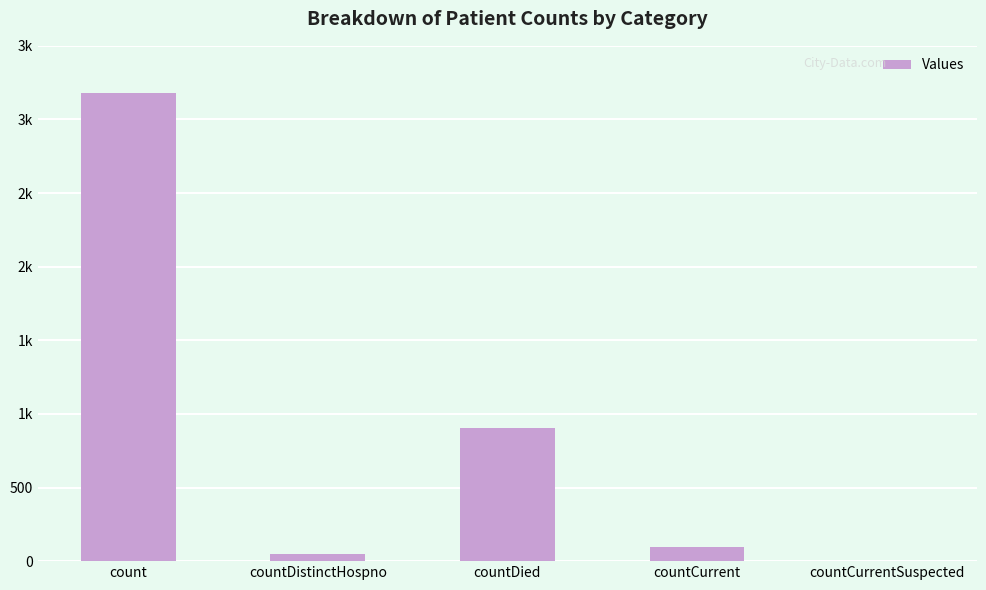

At which category does the chart reach its peak across all series?

count